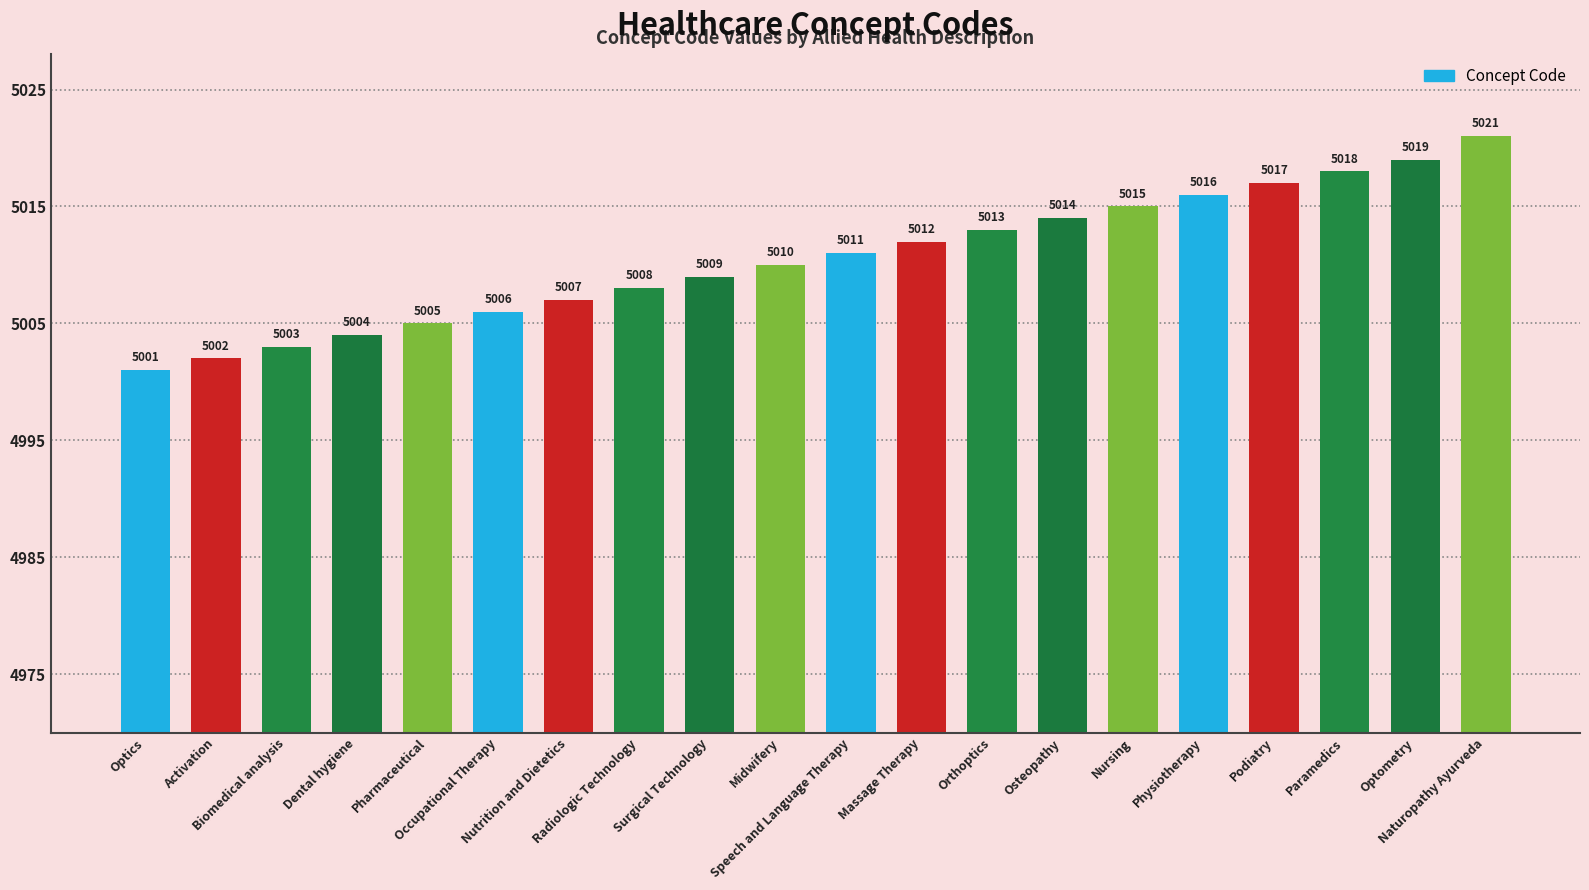

How many data points are less than 5011?

10